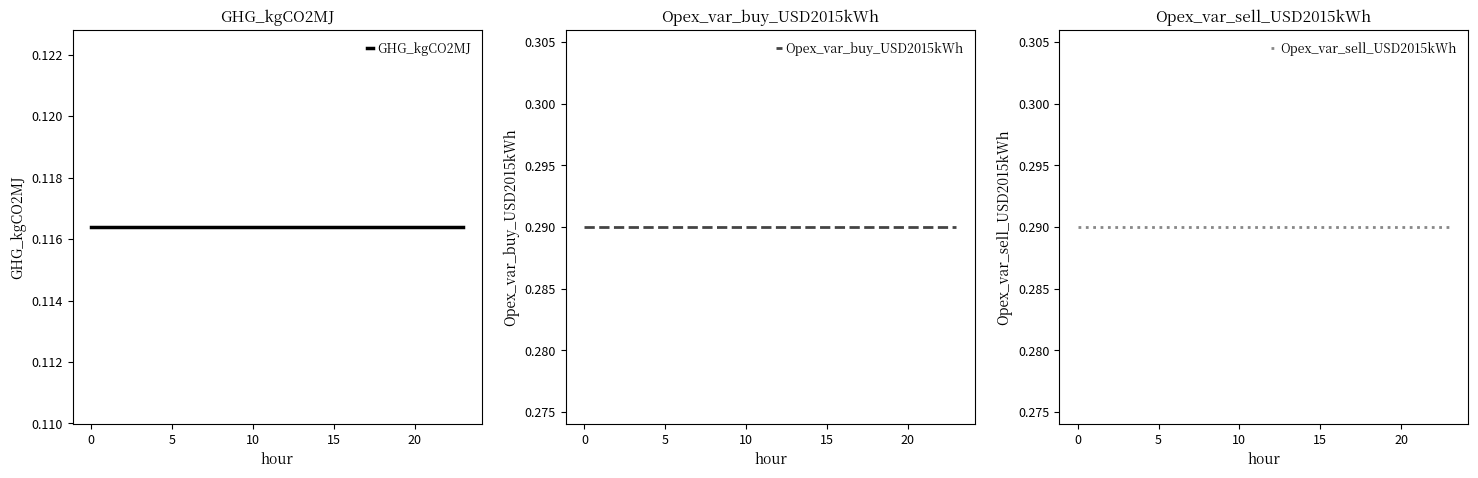

What is the minimum value shown in the chart?

0.1